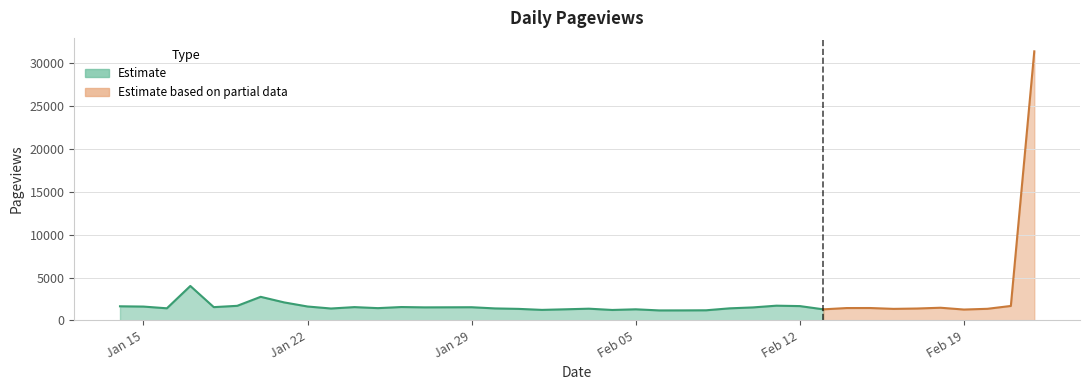

Reading left to right, list all the values displayed in this chart.

2024-01-14=1645	2024-01-15=1613	2024-01-16=1412	2024-01-17=4016	2024-01-18=1548	2024-01-19=1700	2024-01-20=2750	2024-01-21=2100	2024-01-22=1621	2024-01-23=1387	2024-01-24=1550	2024-01-25=1431	2024-01-26=1559	2024-01-27=1520	2024-01-28=1528	2024-01-29=1536	2024-01-30=1397	2024-01-31=1344	2024-02-01=1227	2024-02-02=1295	2024-02-03=1366	2024-02-04=1217	2024-02-05=1294	2024-02-06=1165	2024-02-07=1168	2024-02-08=1180	2024-02-09=1406	2024-02-10=1515	2024-02-11=1717	2024-02-12=1669	2024-02-13=1292	2024-02-14=1441	2024-02-15=1444	2024-02-16=1345	2024-02-17=1386	2024-02-18=1477	2024-02-19=1266	2024-02-20=1353	2024-02-21=1685	2024-02-22=31379